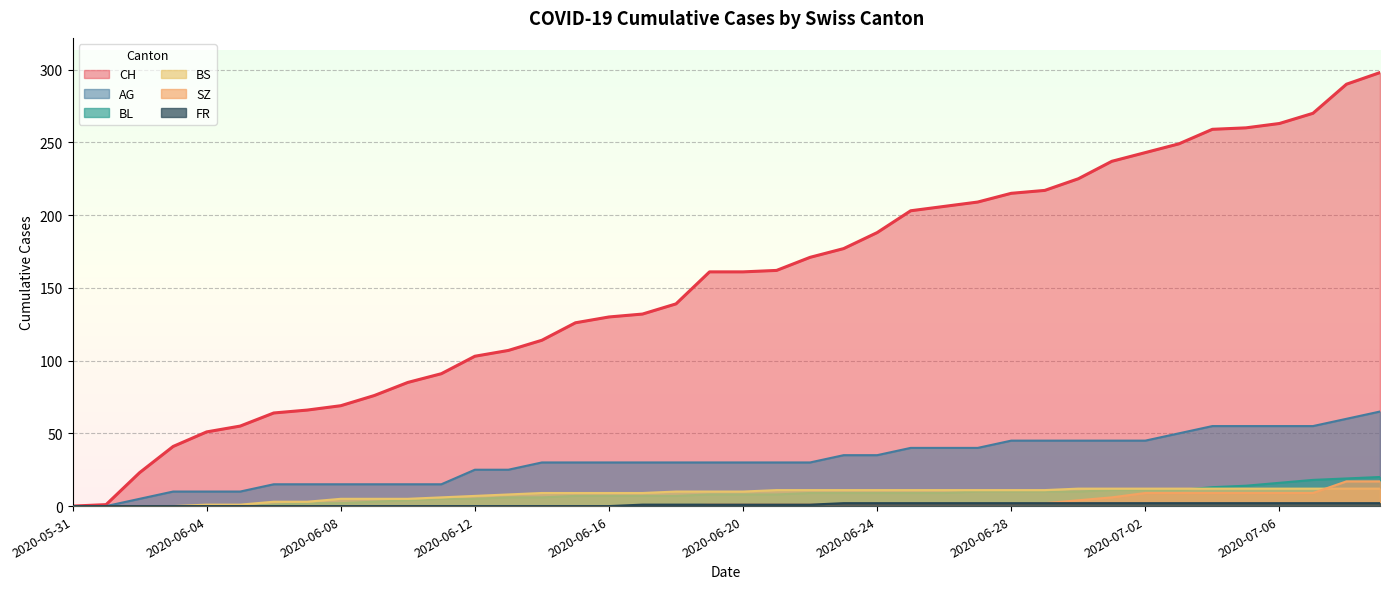

Rank the series by their maximum value, from lowest to highest.

FR, BS, SZ, BL, AG, CH